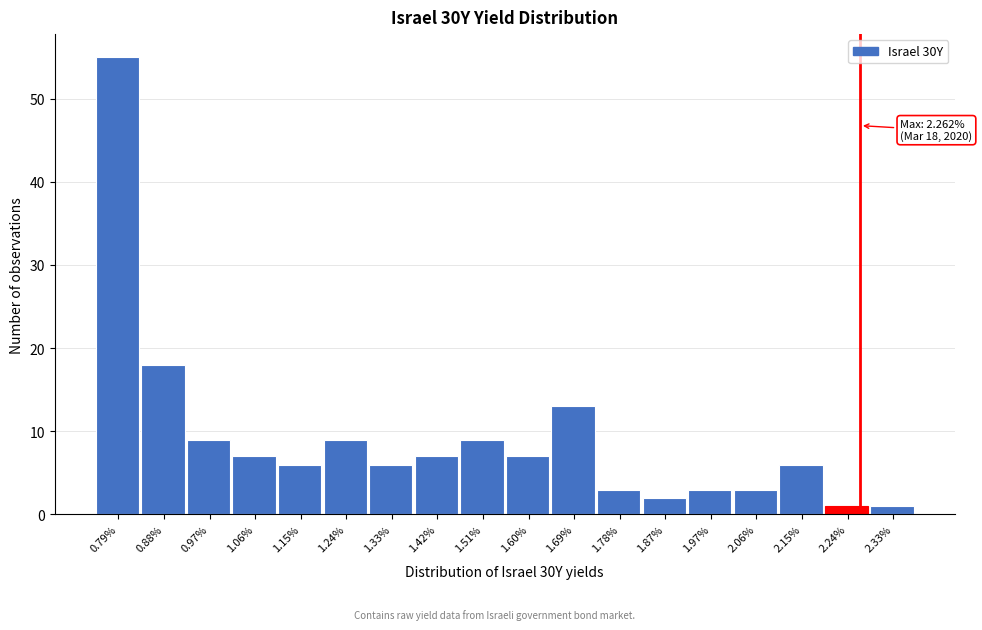

Which range on the x-axis has the tallest bar?

0.74 to 0.83